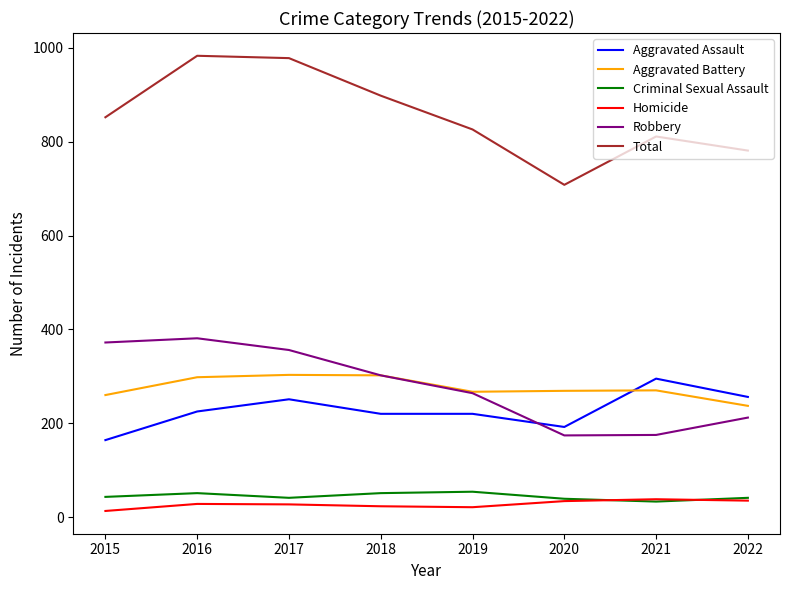

In Homicide, how many points are lower than both neighbors (excluding endpoints)?

1